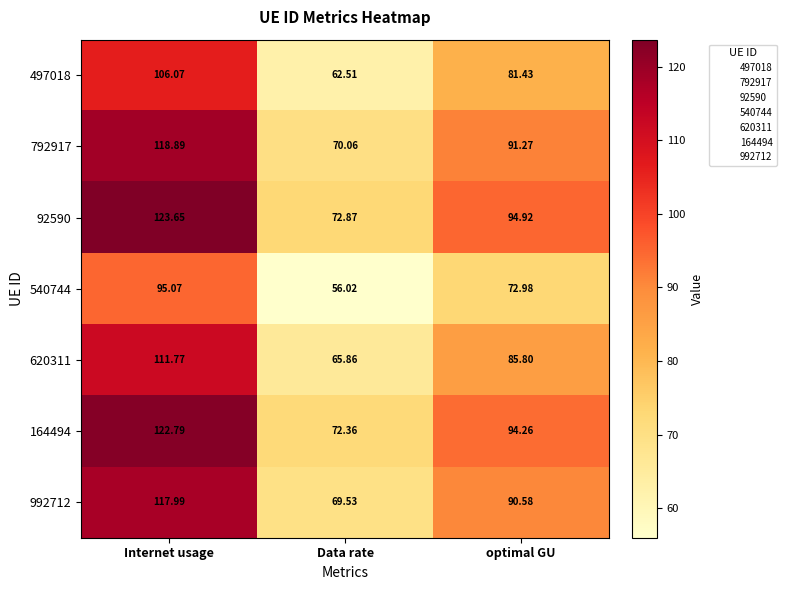

List the series in order of their peak value, highest first.

92590, 164494, 792917, 992712, 620311, 497018, 540744